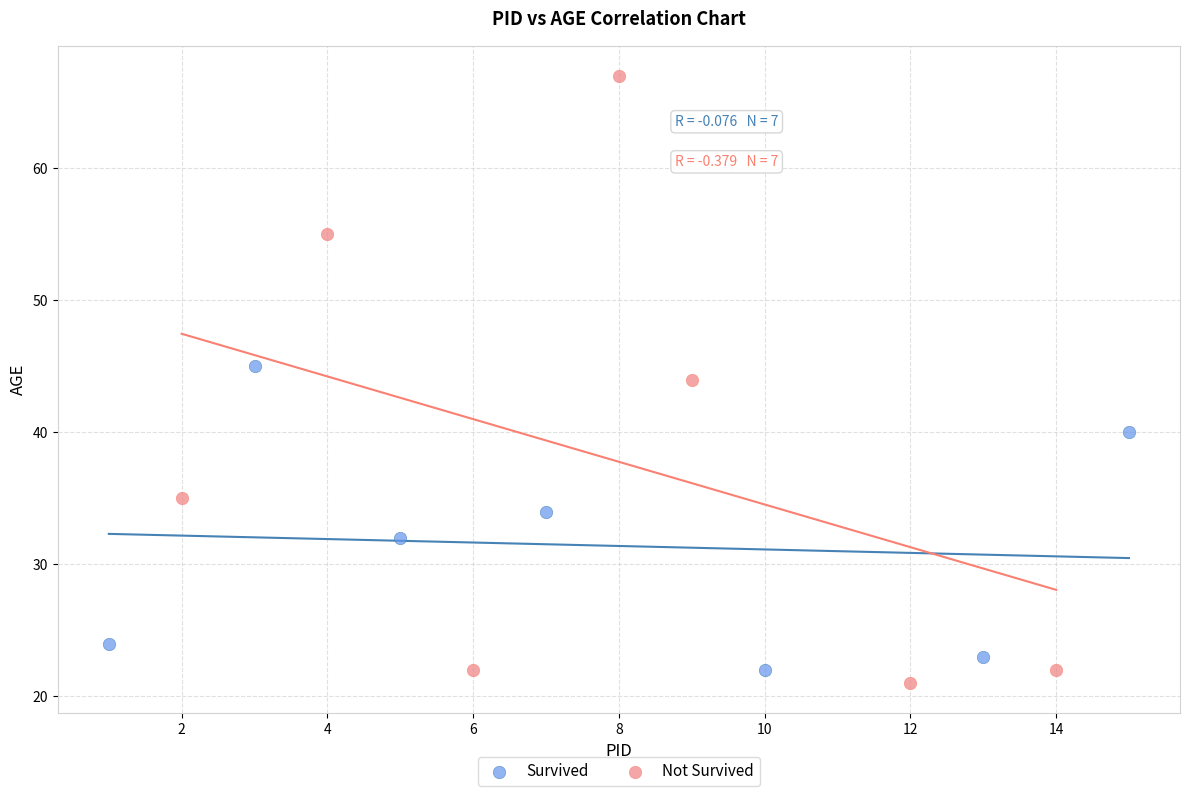

Which series has the largest Y range (max minus min)?

Not Survived